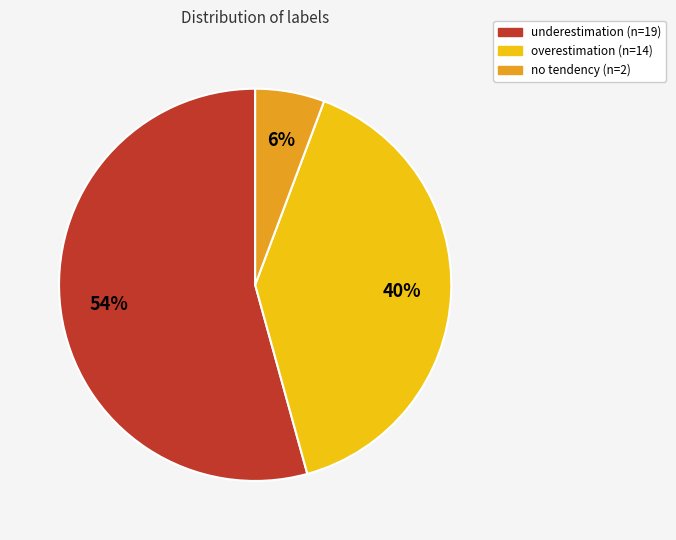

True or false: overestimation accounts for 27% of the total.

False